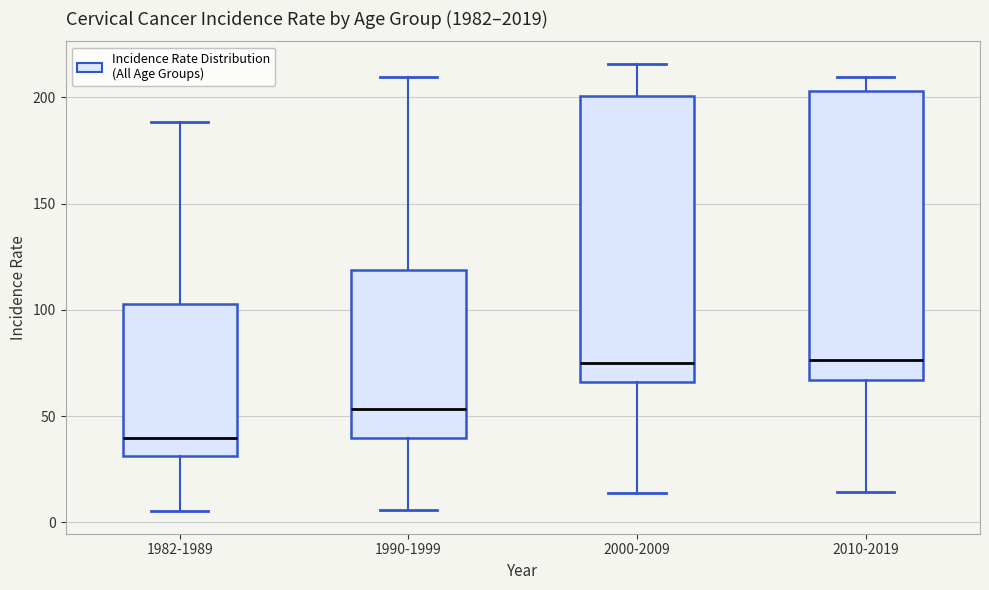

Reading left to right, read every box against the y-axis: the position of its median line, the range the box covers, and the ends of its whiskers. The values are not printed on the chart, so give them approximately, as read against the axis.

1982-1989: median 40, box 30 to 105, whiskers 5 to 190
1990-1999: median 55, box 40 to 120, whiskers 5 to 210
2000-2009: median 75, box 65 to 200, whiskers 15 to 215
2010-2019: median 75, box 65 to 205, whiskers 15 to 210